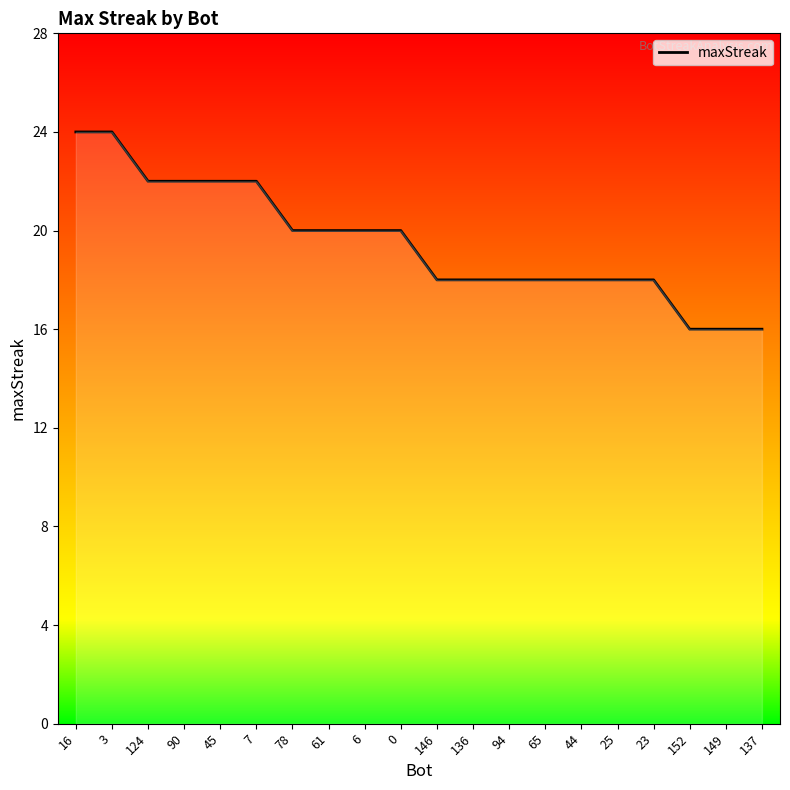

What is the greatest value displayed?

24